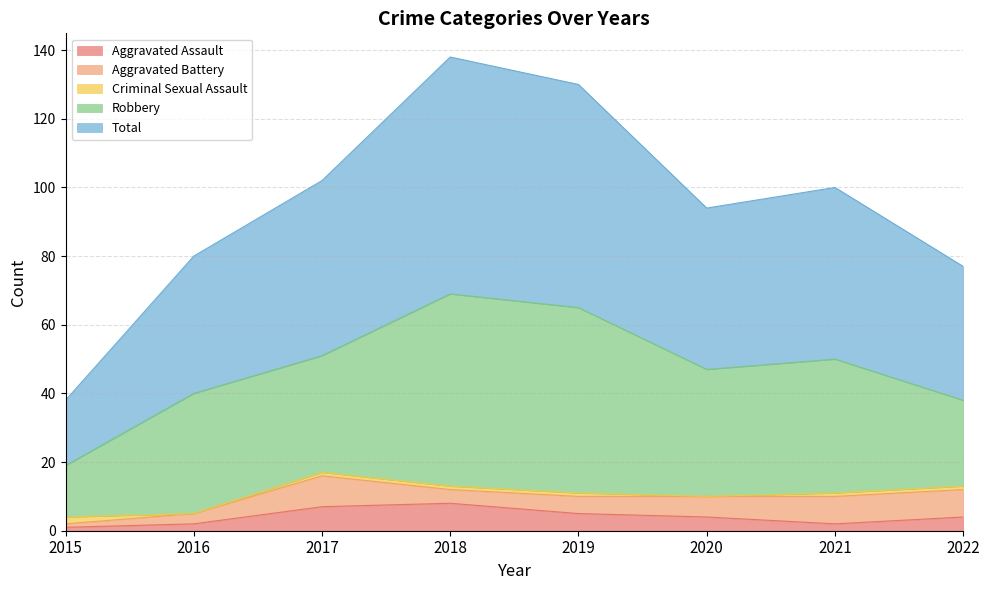

Reading left to right, transcribe all the data shown in this chart.

Aggravated Assault: 1	2	7	8	5	4	2	4
Aggravated Battery: 1	3	9	4	5	6	8	8
Criminal Sexual Assault: 2	0	1	1	1	0	1	1
Robbery: 15	35	34	56	54	37	39	25
Total: 19	40	51	69	65	47	50	39